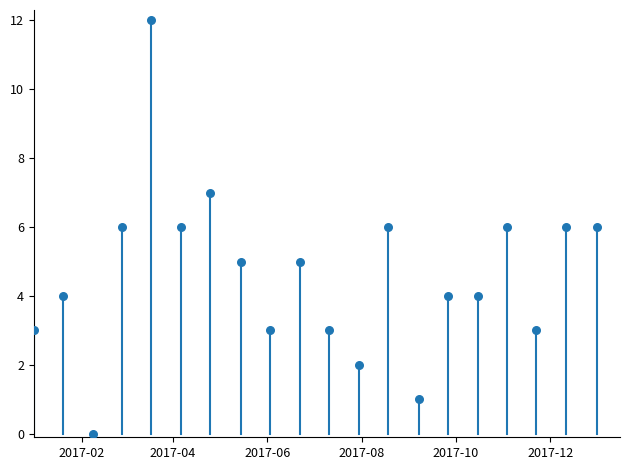

What is the range of Y values (max minus min)?

12